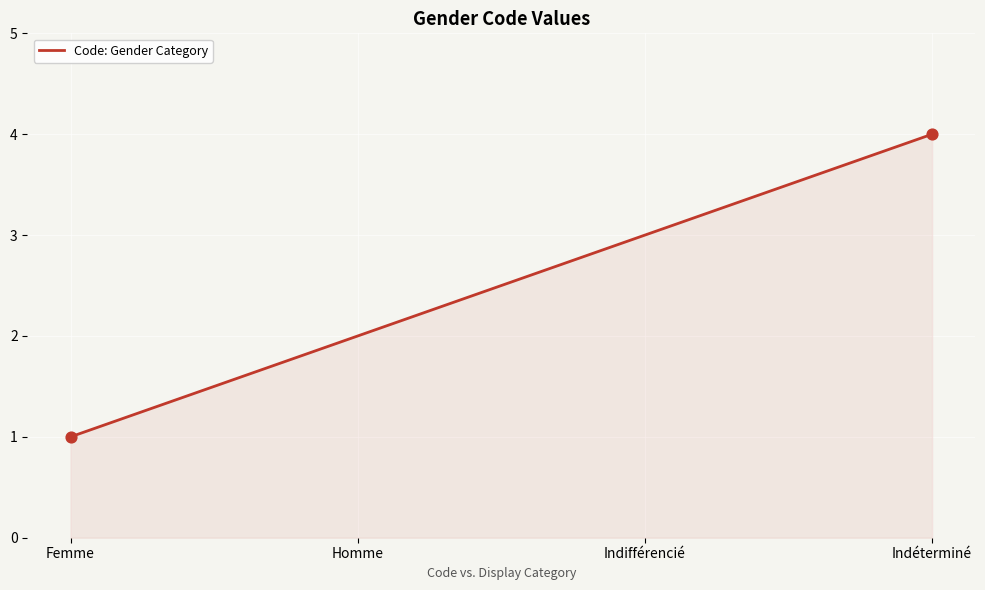

What is the change in value from Femme to Indifférencié?

+2